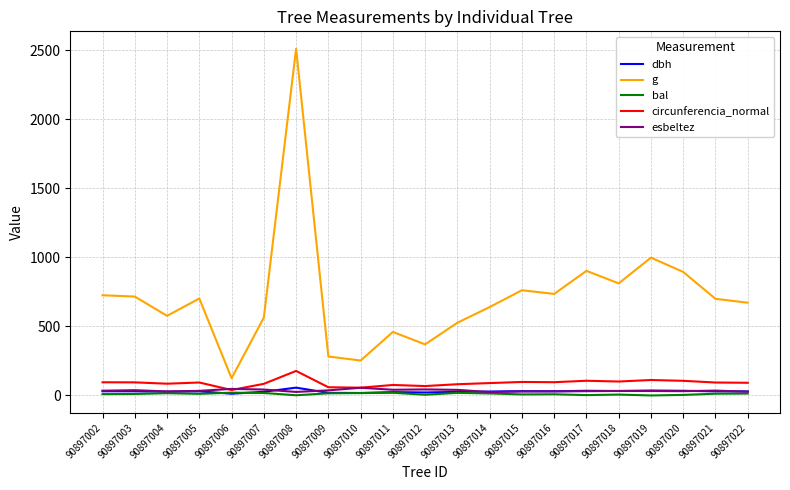

What is the difference between the maximum and minimum values in the circunferencia_normal series?

138.1